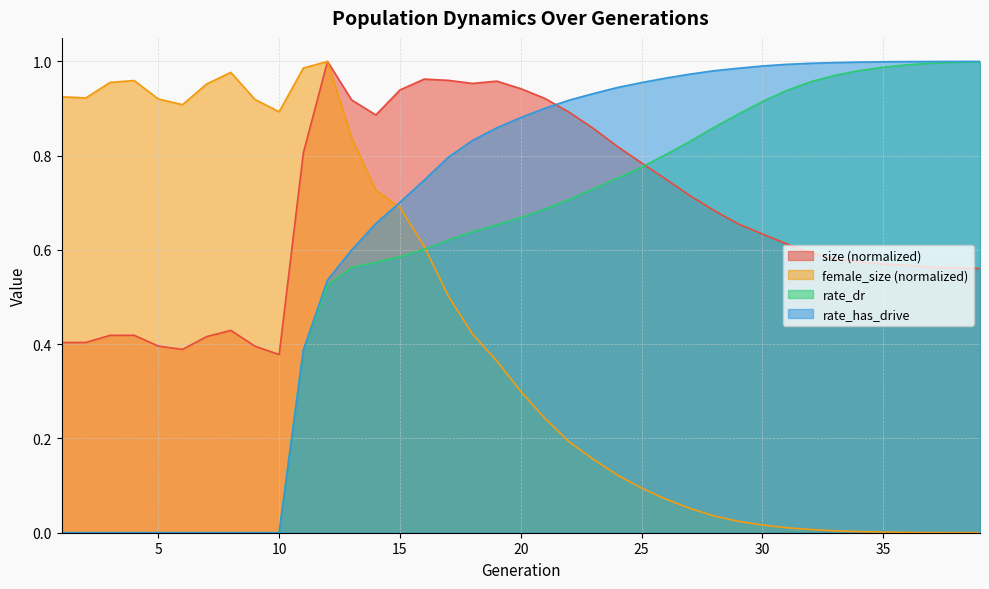

How many values in the rate_has_drive series exceed 0?

29